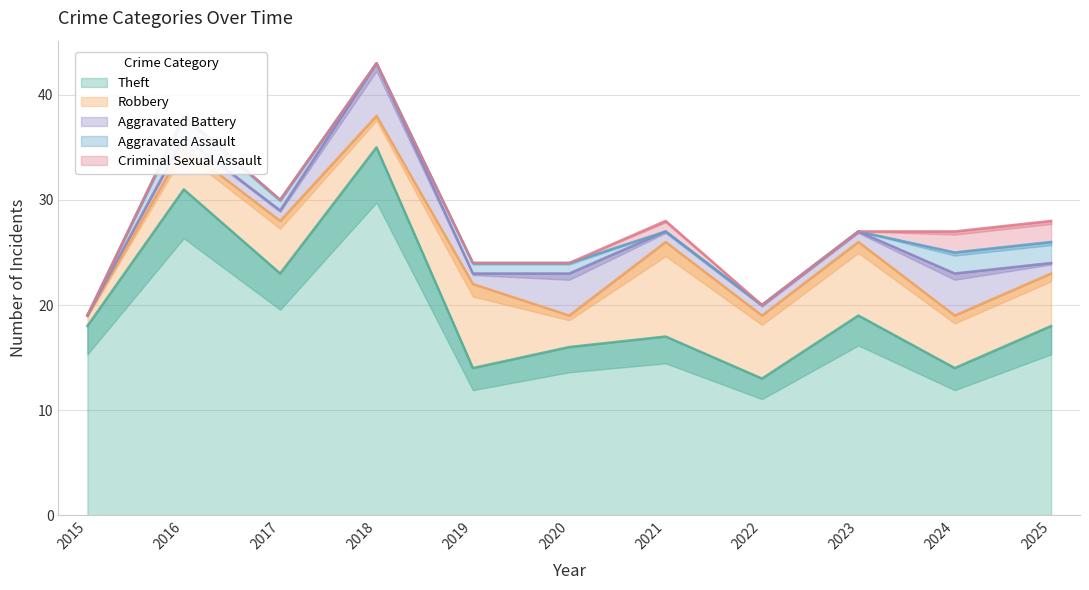

True or false: Theft and Robbery cross at least once.

False